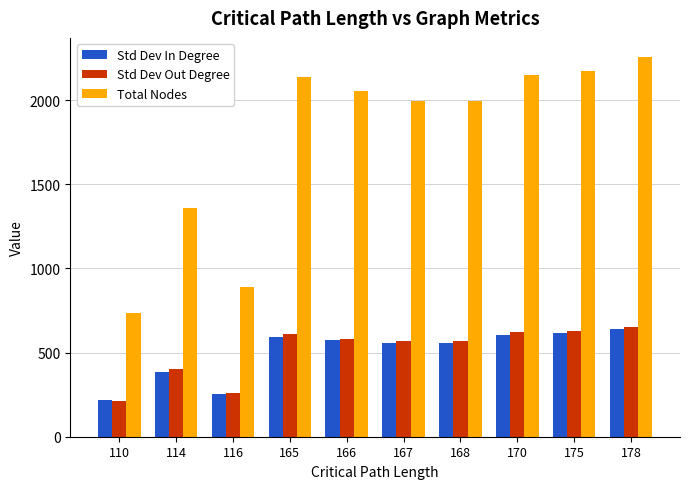

At which label does Std Dev In Degree reach its peak?

178